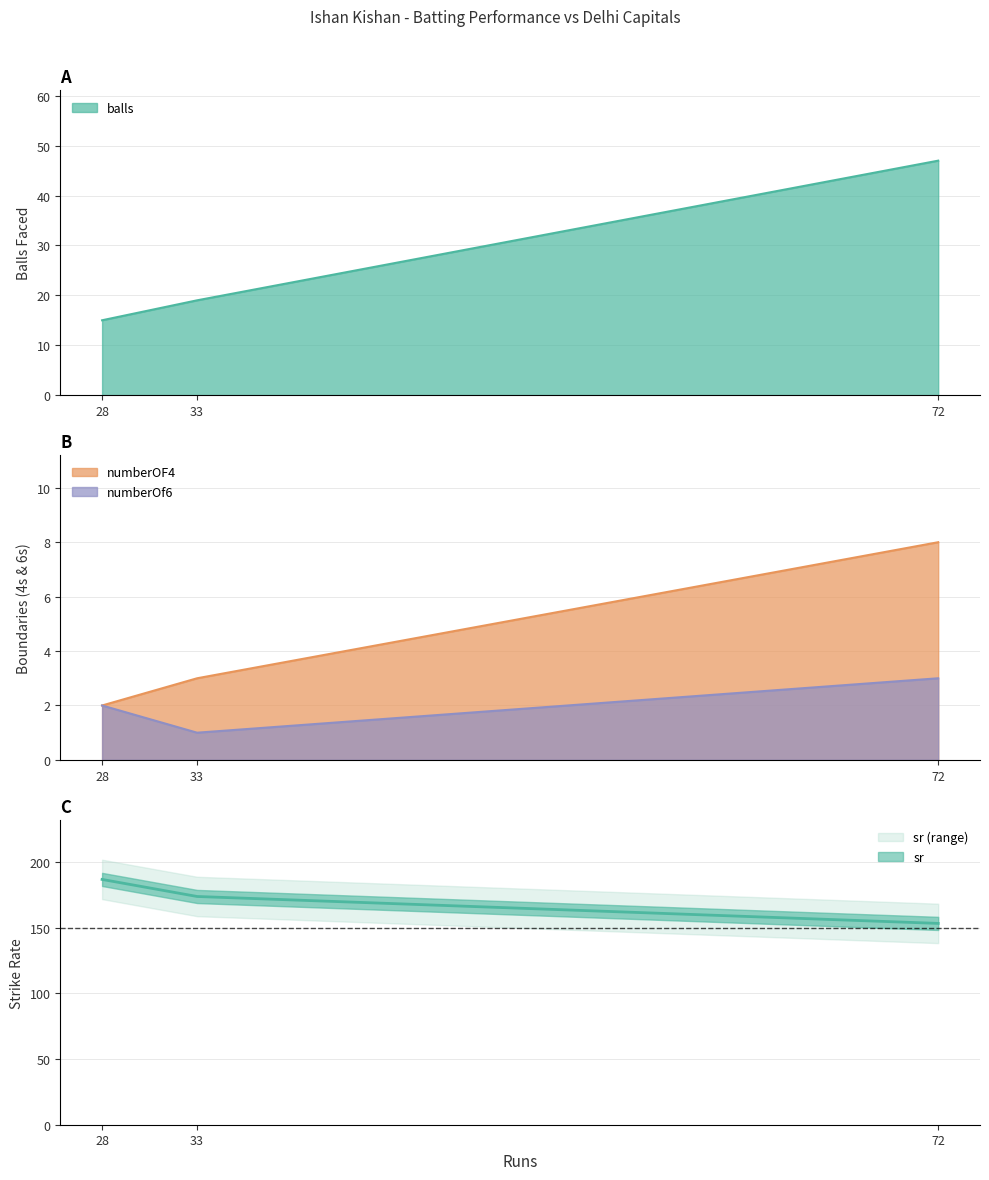

Reading left to right, what are all the values shown in this chart?

balls: 15.0	19.0	47.0
numberOF4: 2.0	3.0	8.0
numberOf6: 2.0	1.0	3.0
sr: 186.7	173.7	153.2